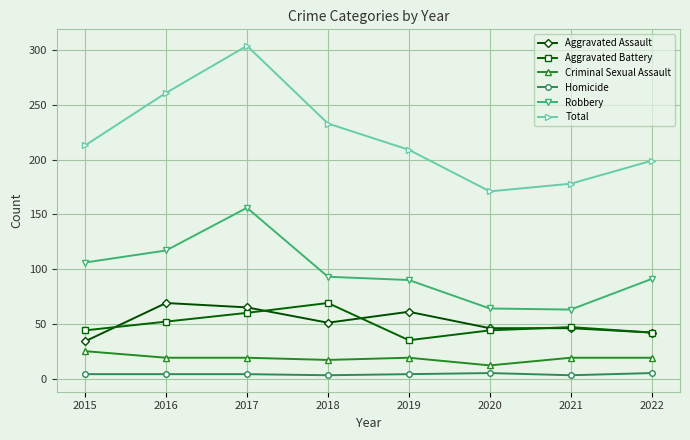

True or false: Aggravated Assault has more than 1 points higher than both neighbors.

True